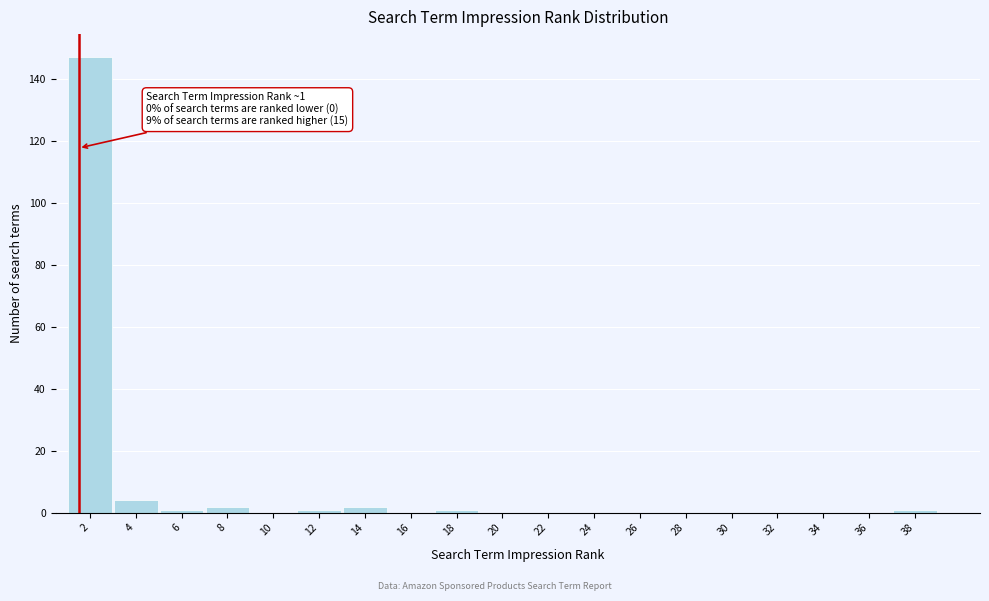

Reading left to right, transcribe all the data shown in this chart.

2=147	4=4	6=1	8=2	10=0	12=1	14=2	16=0	18=1	20=0	22=0	24=0	26=0	28=0	30=0	32=0	34=0	36=0	38=1